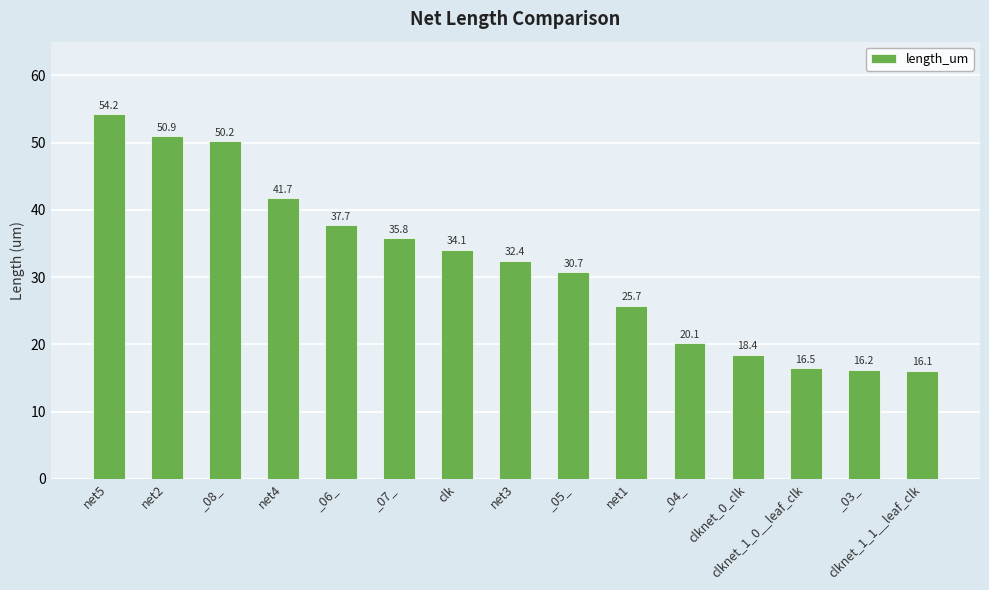

Read the value at _06_.

37.7